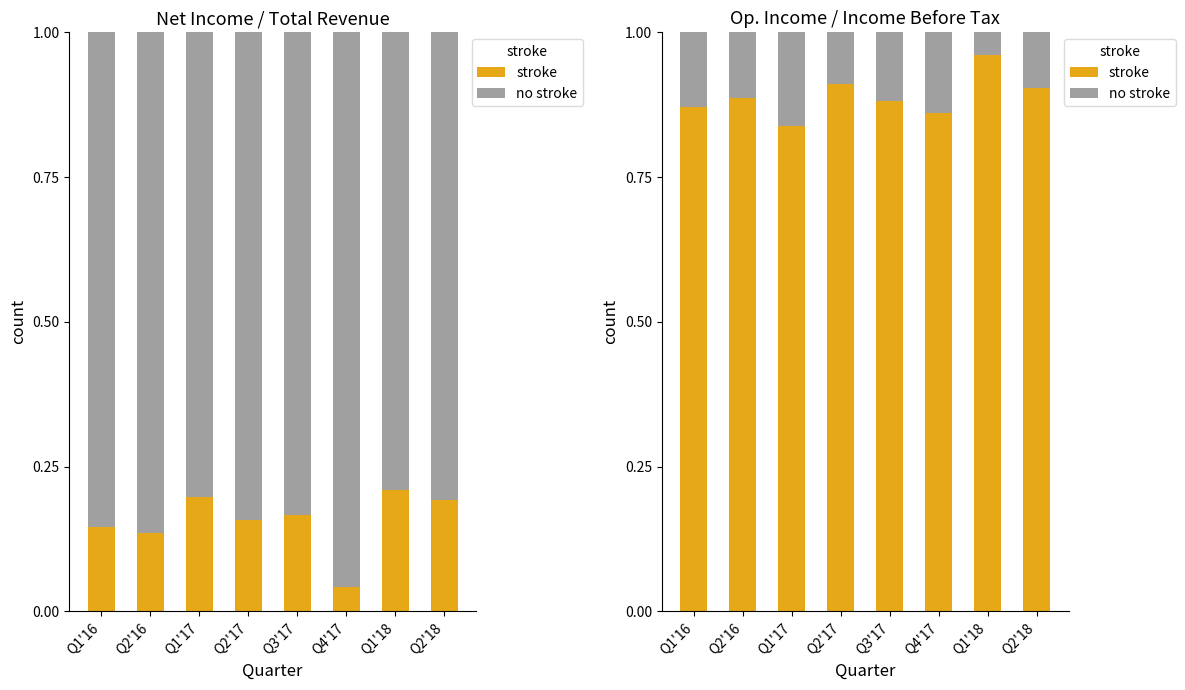

The stroke series shows 0.9 at Q4'17. True or false?

True